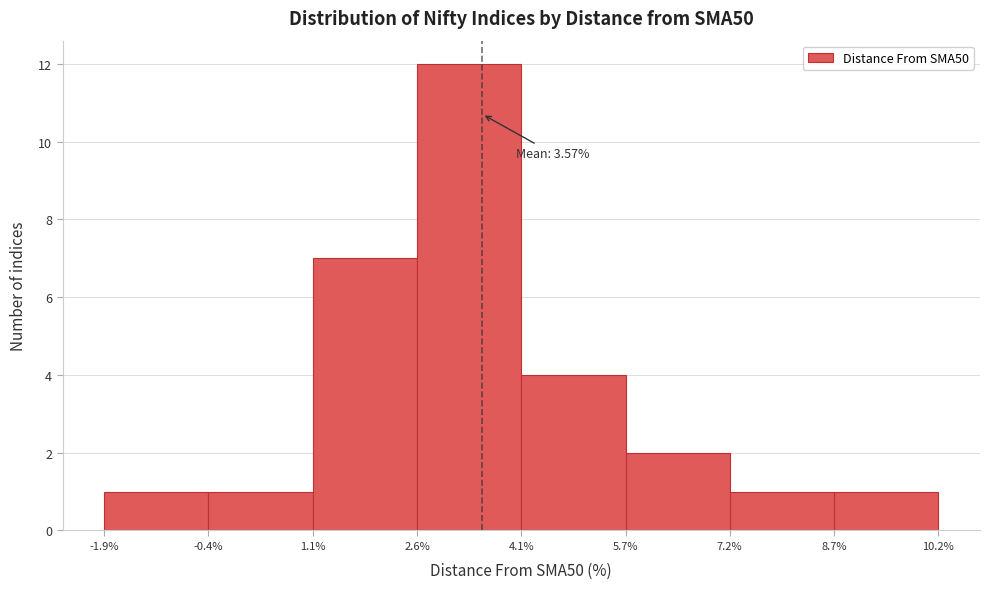

Over which range of the x-axis is the bar tallest?

2.6% to 4.1%